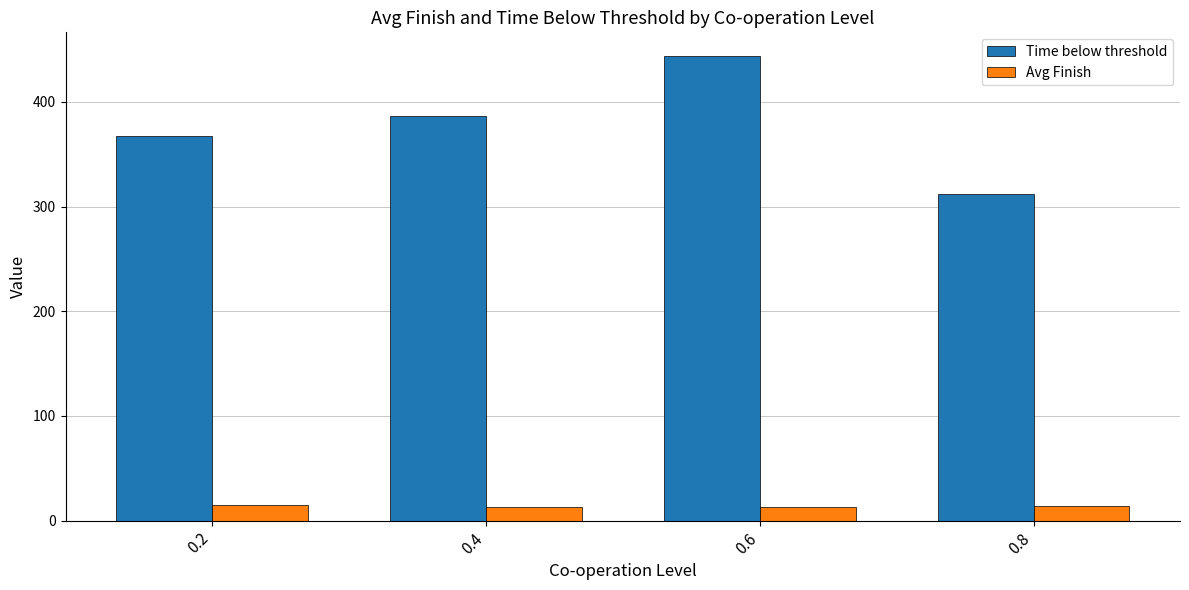

How many bars are there in total?

8